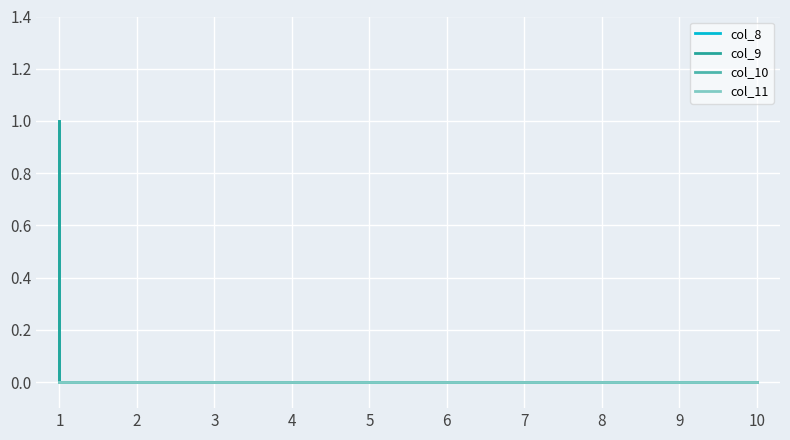

What is the difference between the maximum and second lowest values in the col_8 series?

1